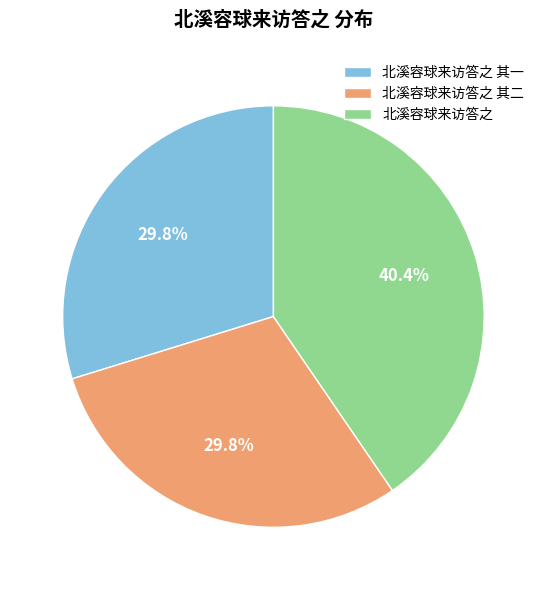

Is there any slice that represents more than half of the pie?

No